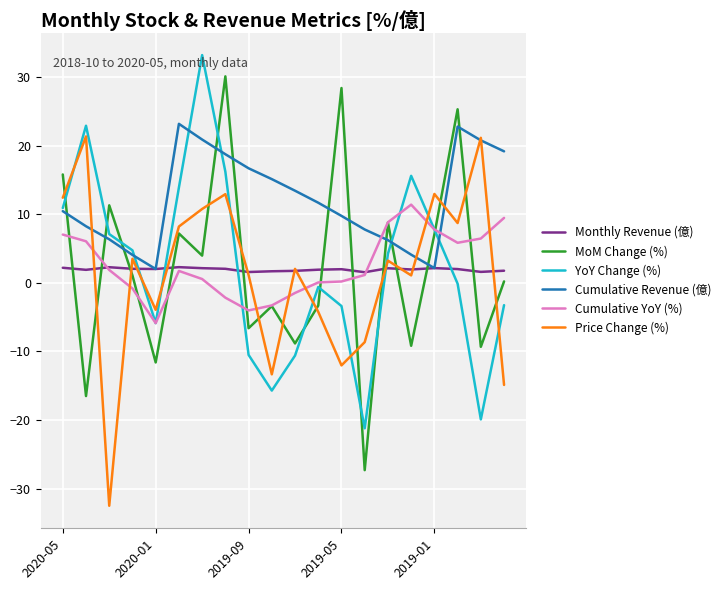

What is the minimum value shown in the chart?

-32.5